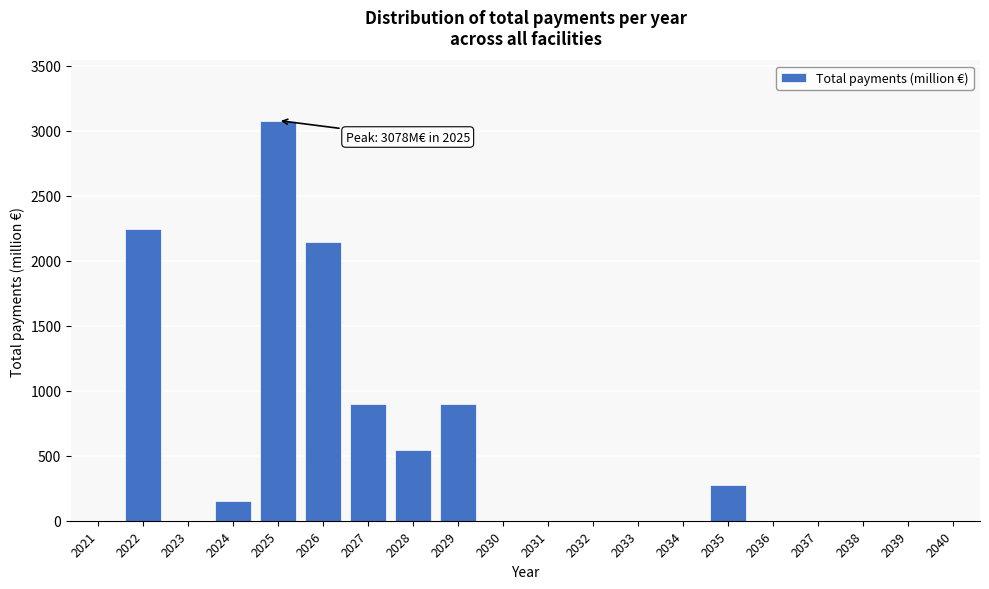

Reading left to right, list all the values displayed in this chart.

2021=0.0	2022=2247.1	2023=0.0	2024=149.4	2025=3078.4	2026=2142.6	2027=894.2	2028=547.8	2029=894.2	2030=0.0	2031=0.0	2032=0.0	2033=0.0	2034=0.0	2035=273.7	2036=0.0	2037=0.0	2038=0.0	2039=0.0	2040=0.0